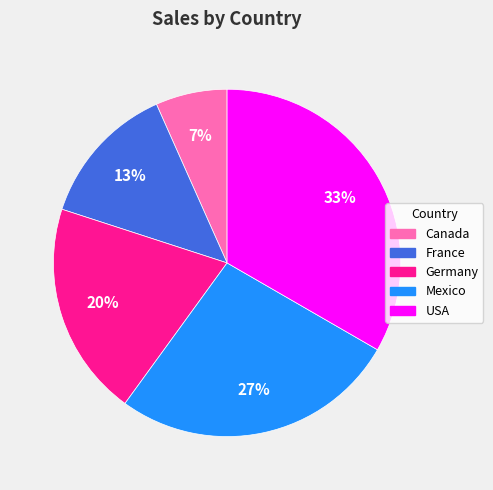

Do Germany and France together represent more than half of the pie?

No